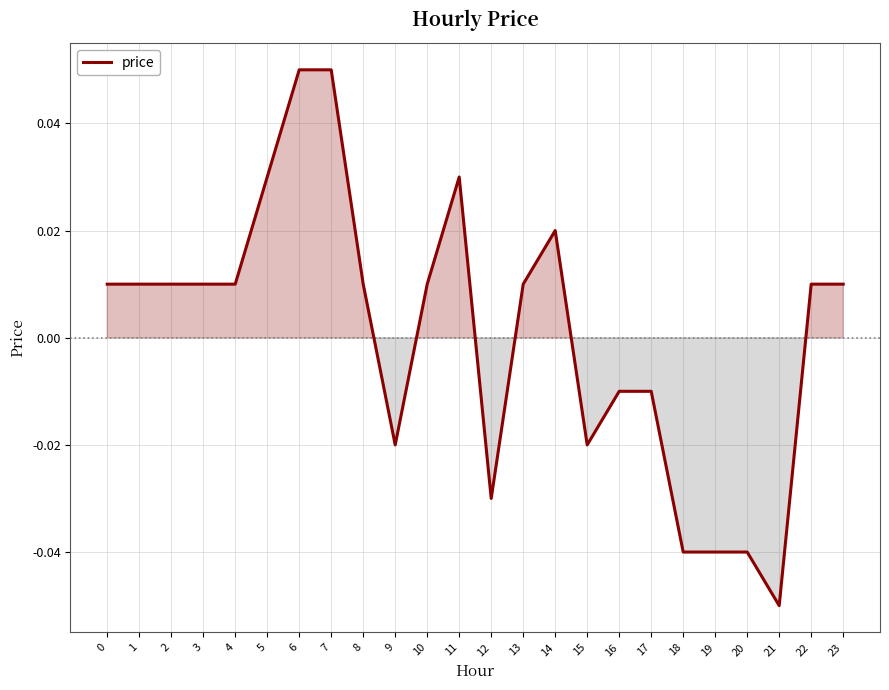

The chart shows a value of 0.0 at 7. True or false?

False